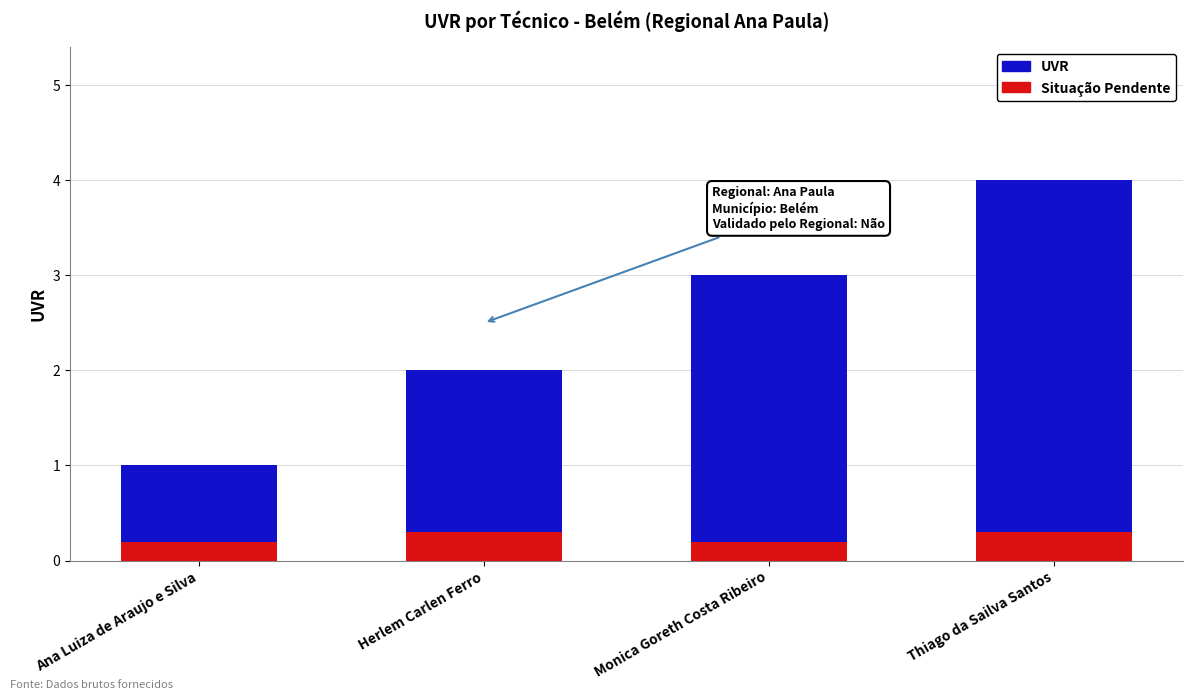

List the series in order of their overall mean, highest first.

UVR, Situação Pendente